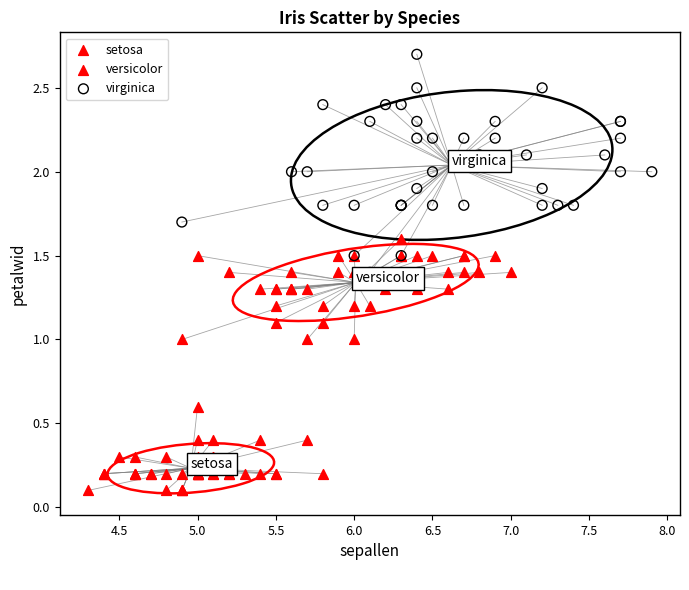

Which series has the largest Y range (max minus min)?

virginica